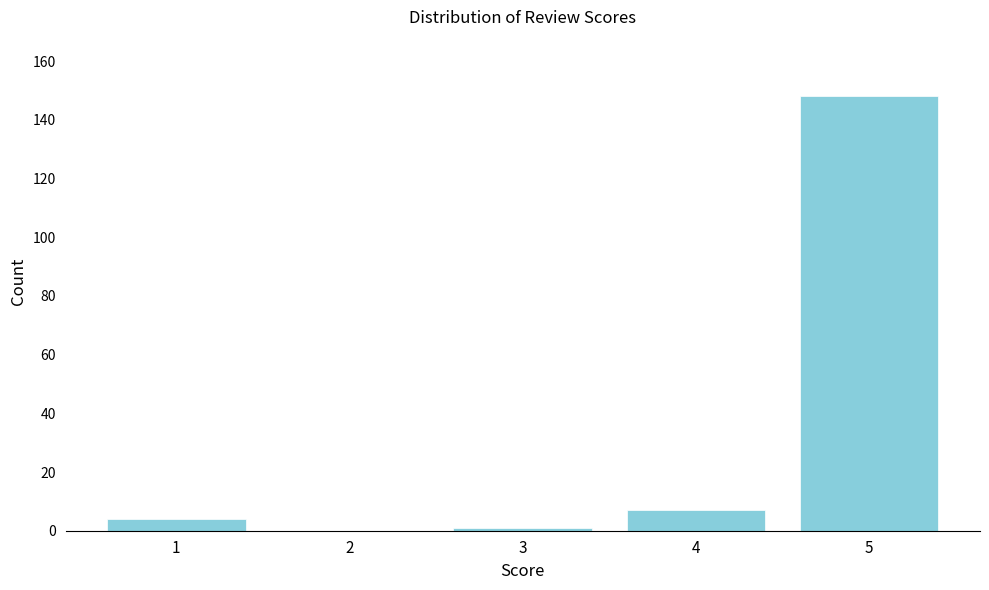

Reading right to left, extract all data points from this chart.

5=148	4=7	3=1	2=0	1=4